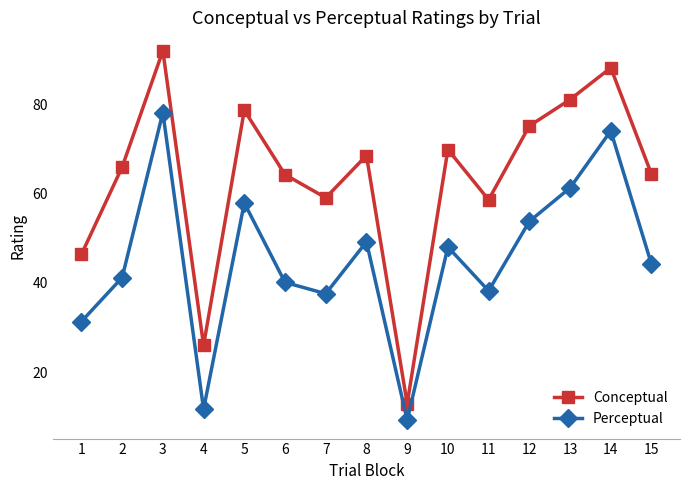

Count the number of categories in the chart.

15